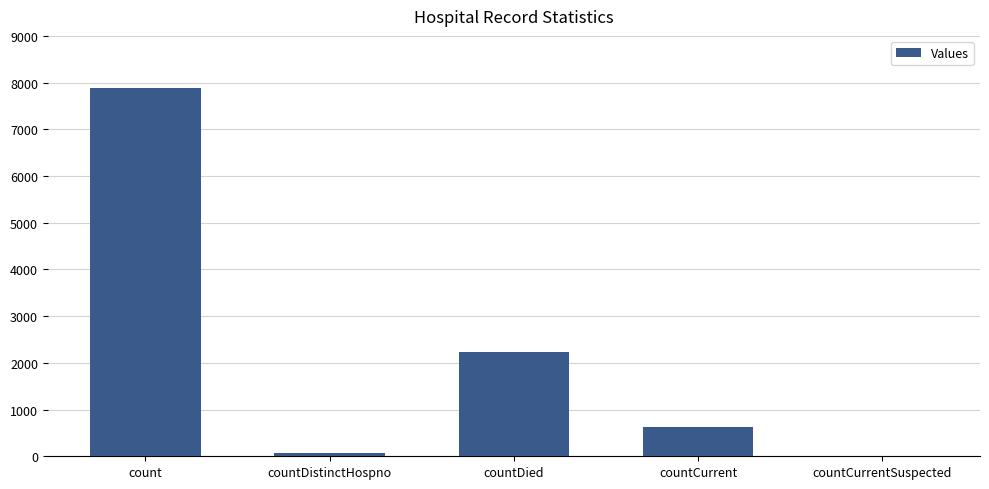

What is the difference between the values at count and countCurrentSuspected?

7880